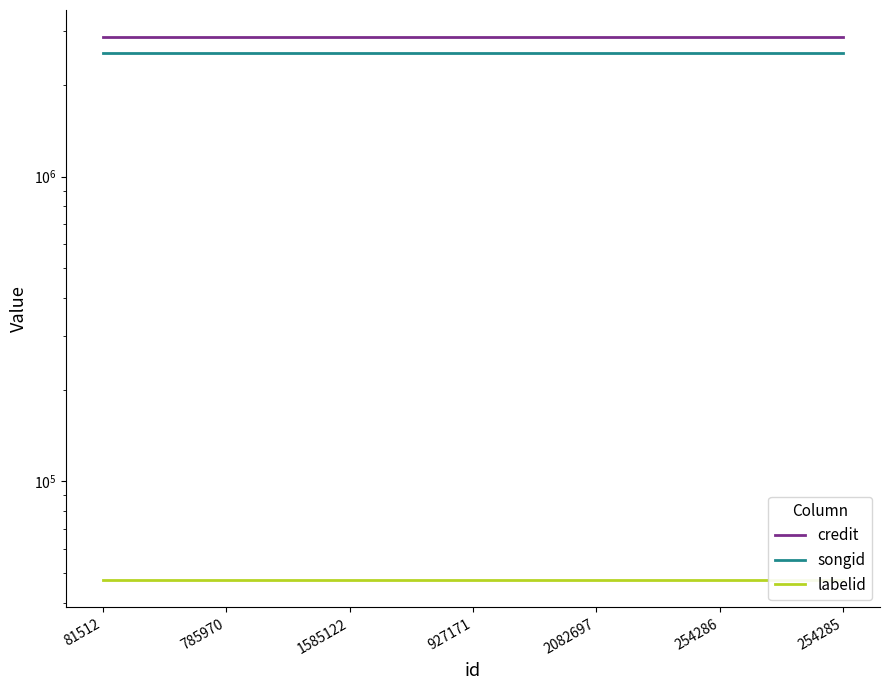

Is this an area chart (filled region under the line)?

No